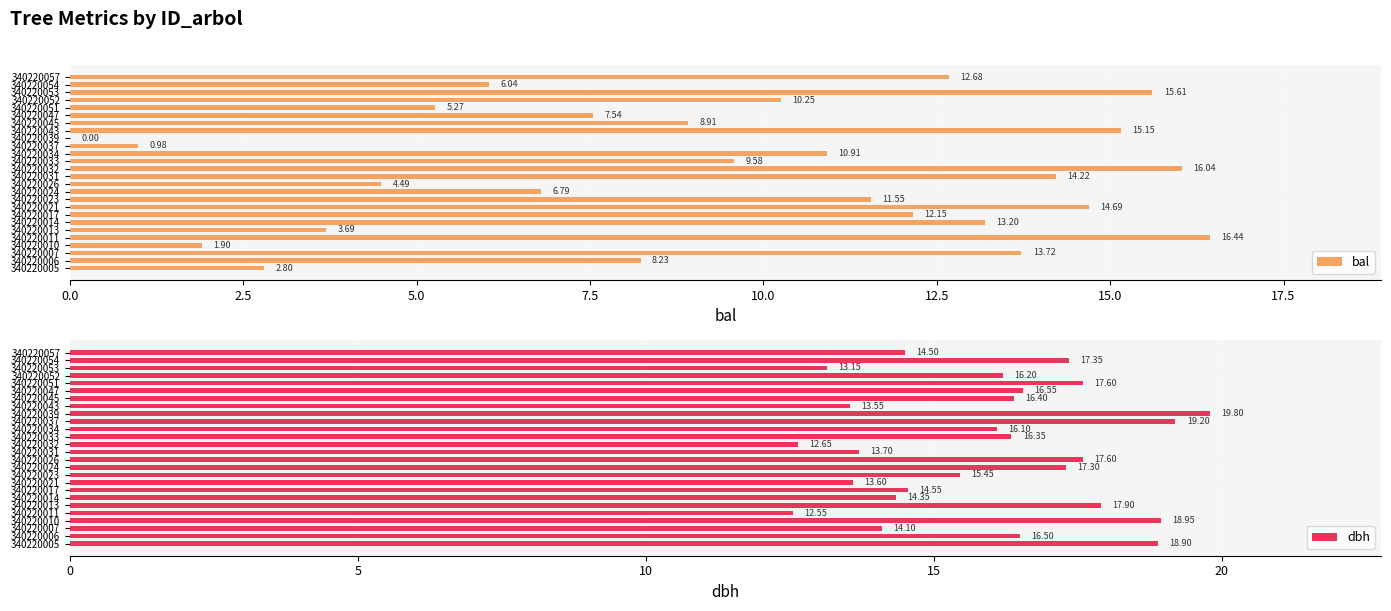

What is the sum of the dbh values at 340220026 and 340220034?

33.7